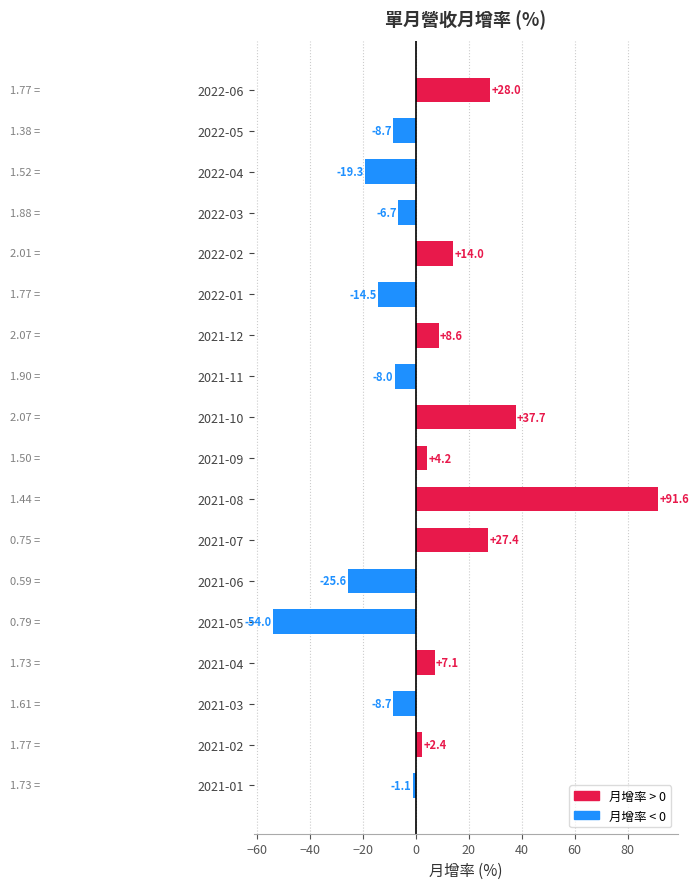

What is the difference between the second highest and second lowest values?

63.3